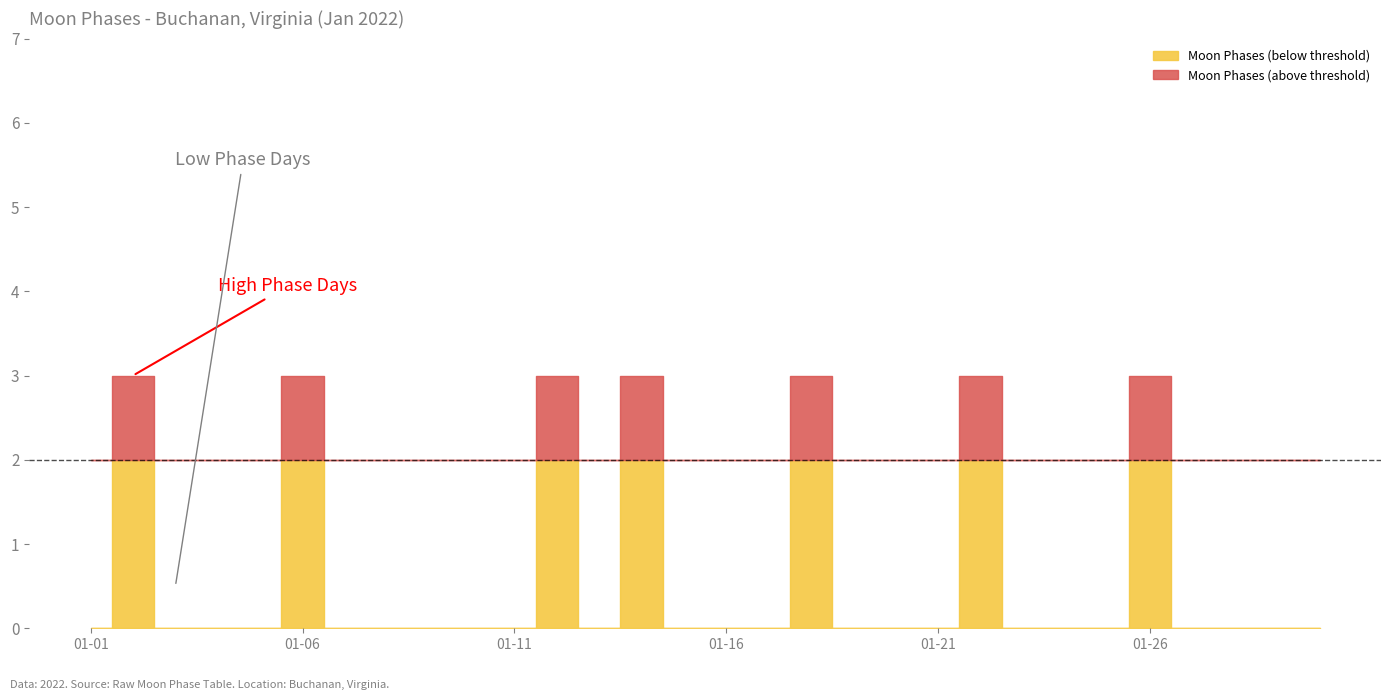

At which label is the value closest to 1?

2022-01-01